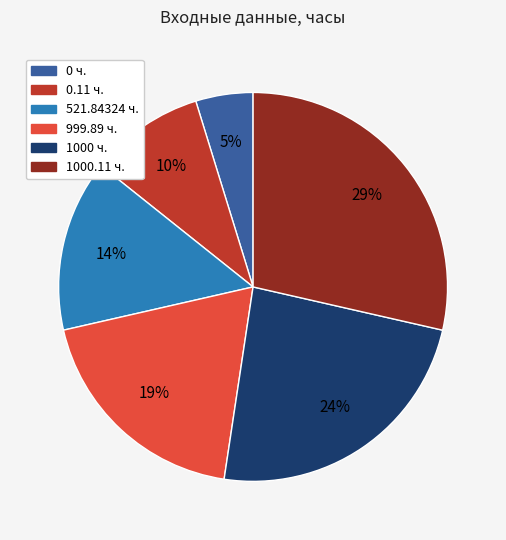

To the nearest percent, what is the average slice percentage?

17%